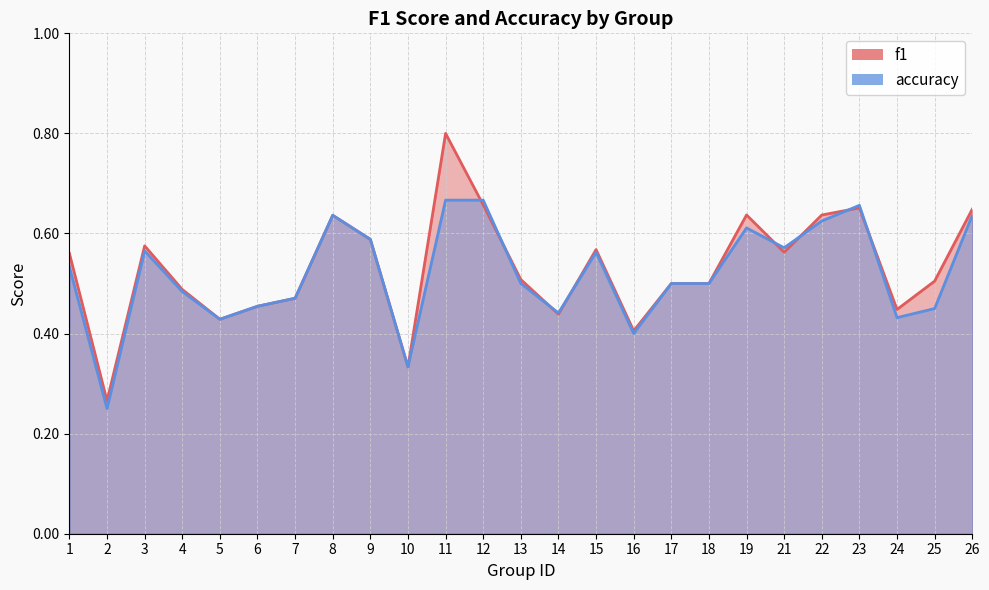

How many categories are shown in the chart?

25